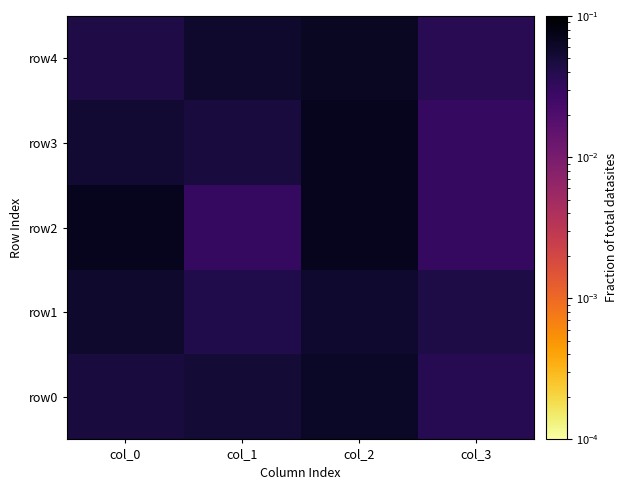

At which category is the sum across all series the highest?

col_2